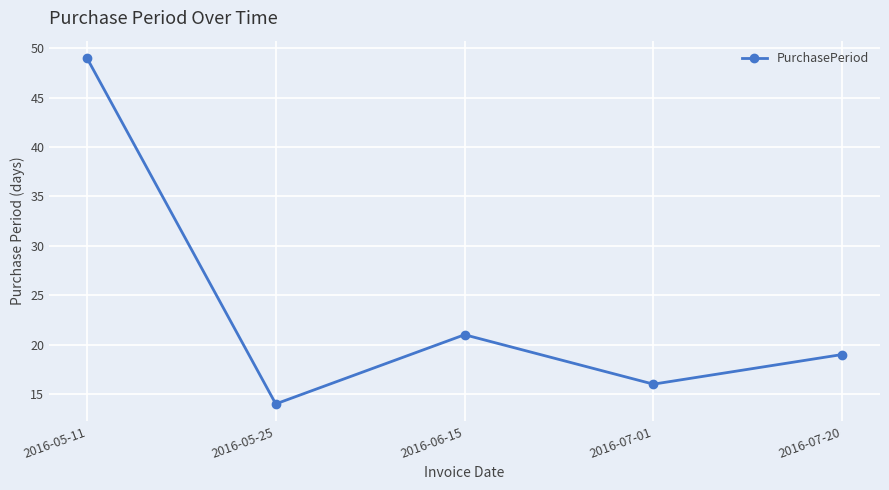

Between 2016-07-01 and 2016-06-15, which is larger?

2016-06-15